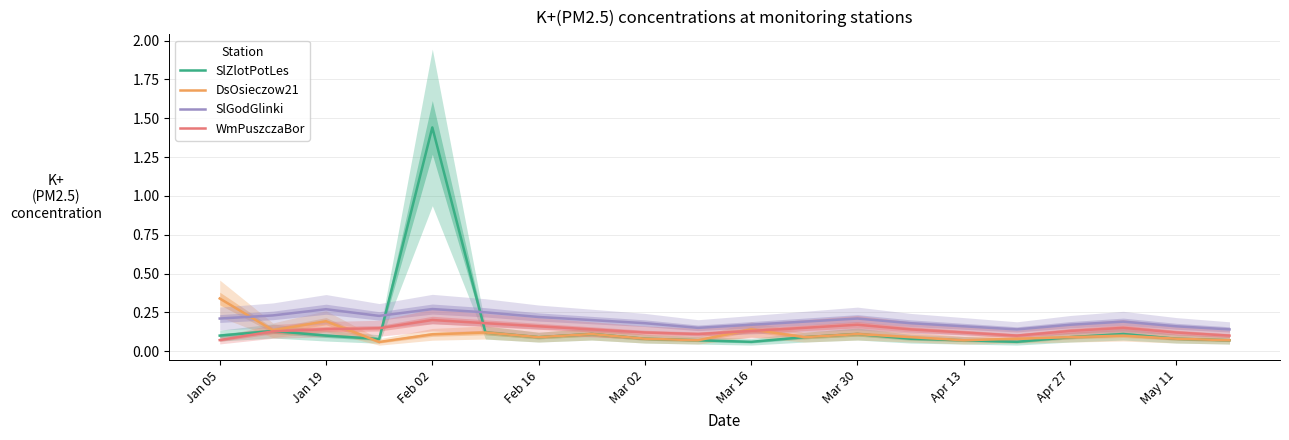

True or false: SlZlotPotLes has a value of 0.0 at Apr 27.

False